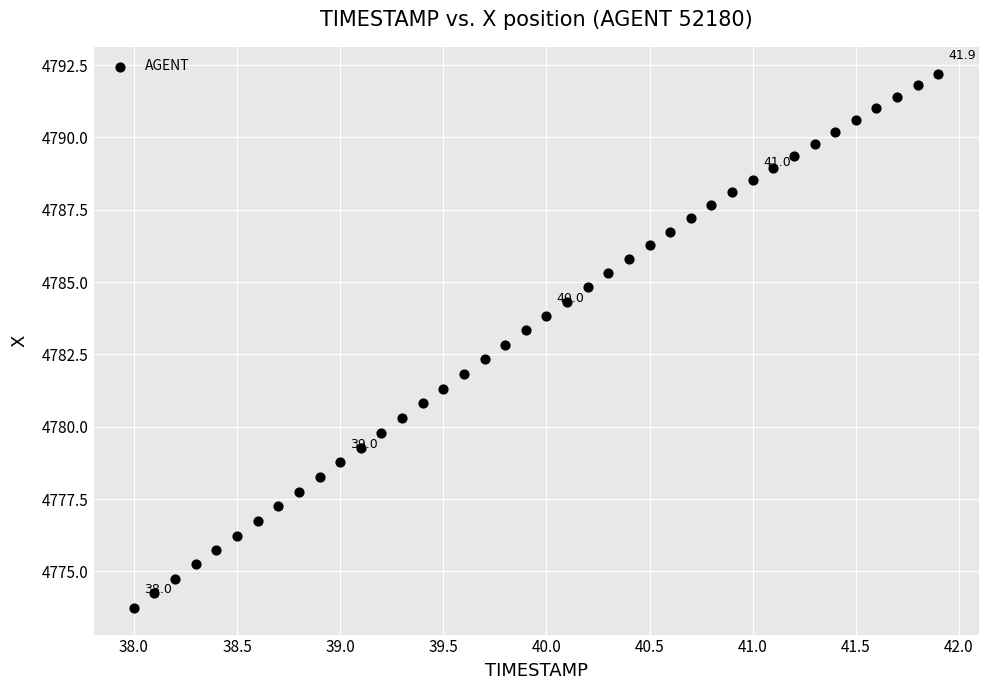

What is the range of X values (max minus min)?

3.9